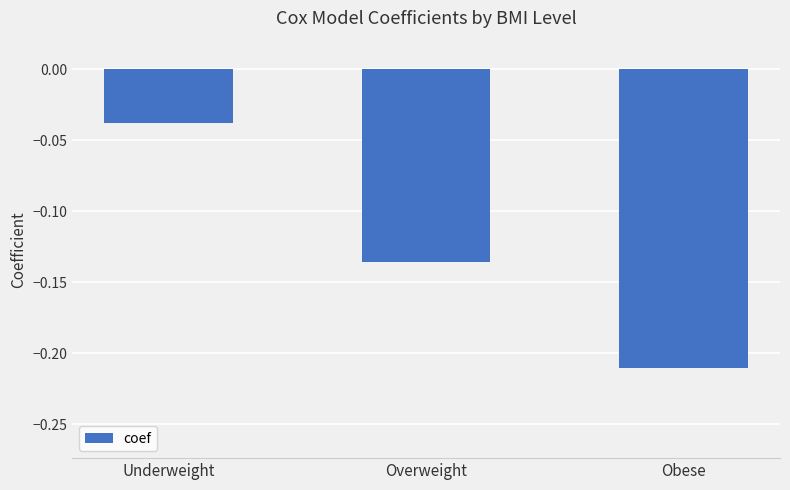

Which label corresponds to the largest value in the chart?

Underweight